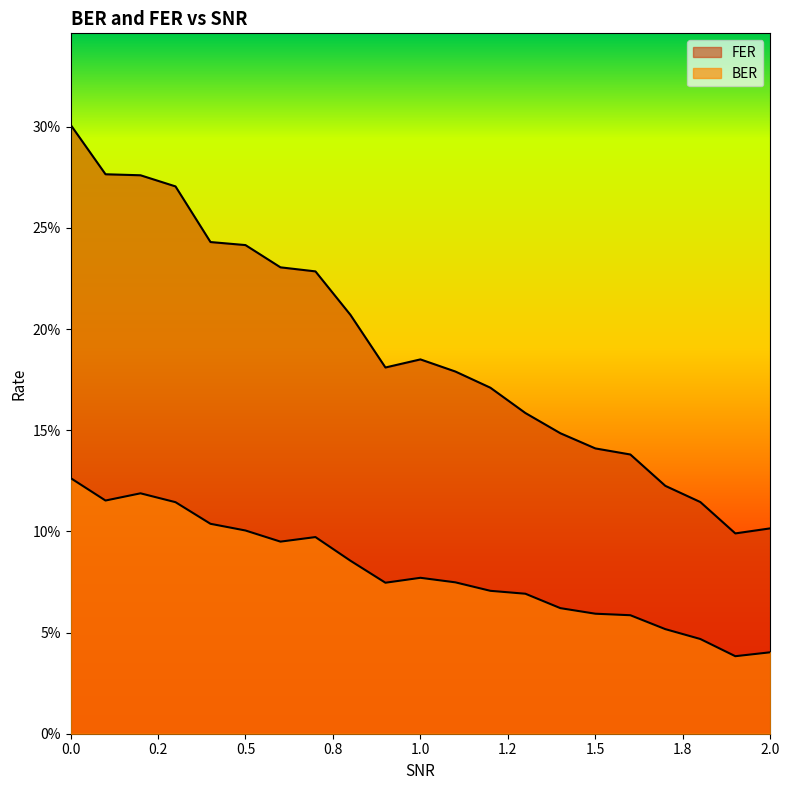

True or false: FER and BER cross at least once.

False